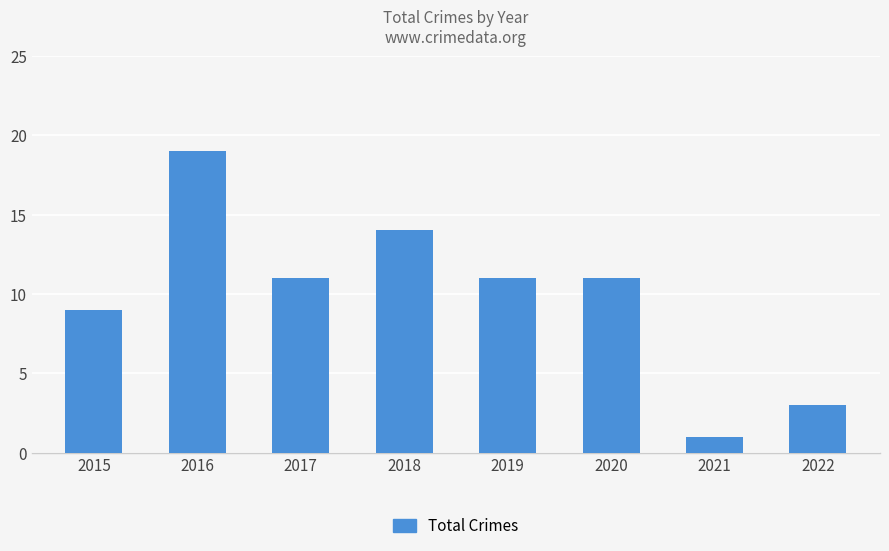

How many data points does each series have?

8